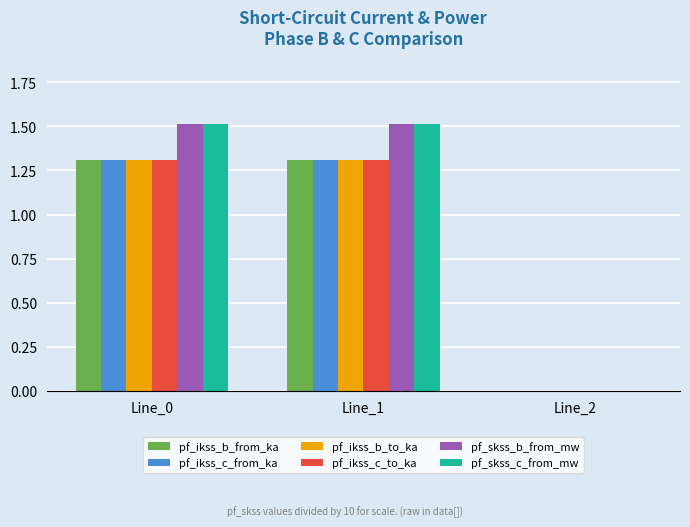

What is the maximum value for pf_ikss_b_to_ka?

1.3